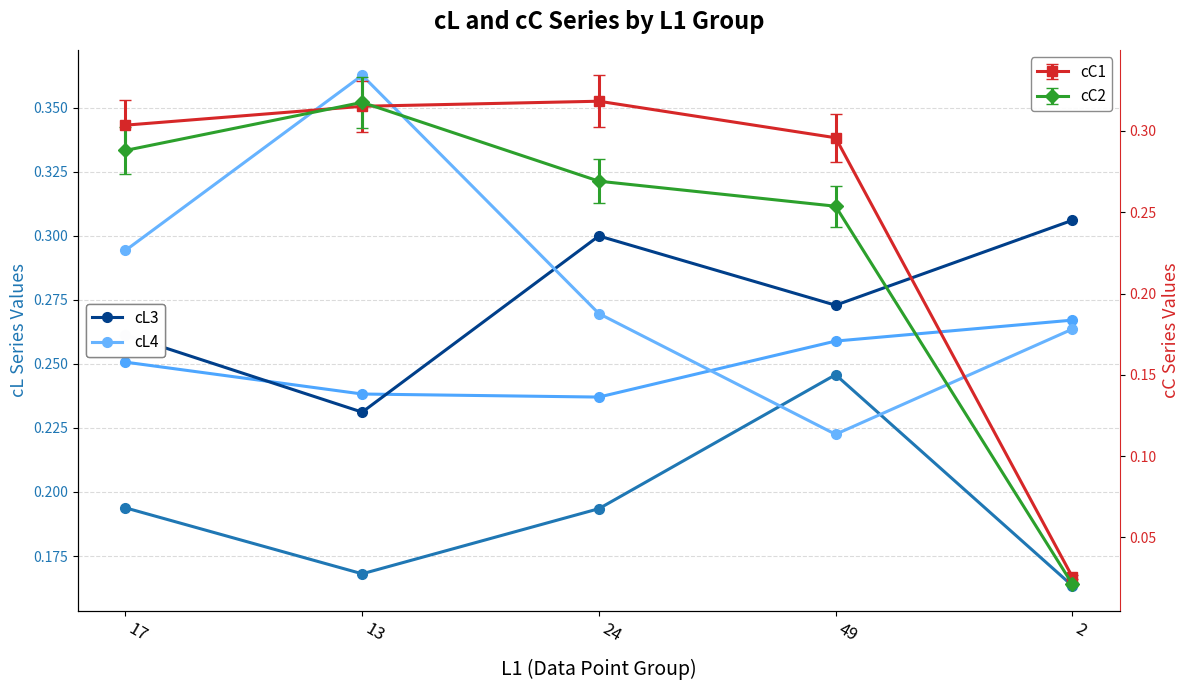

What is the value of the cL3 point at the 3rd from the left?

0.3